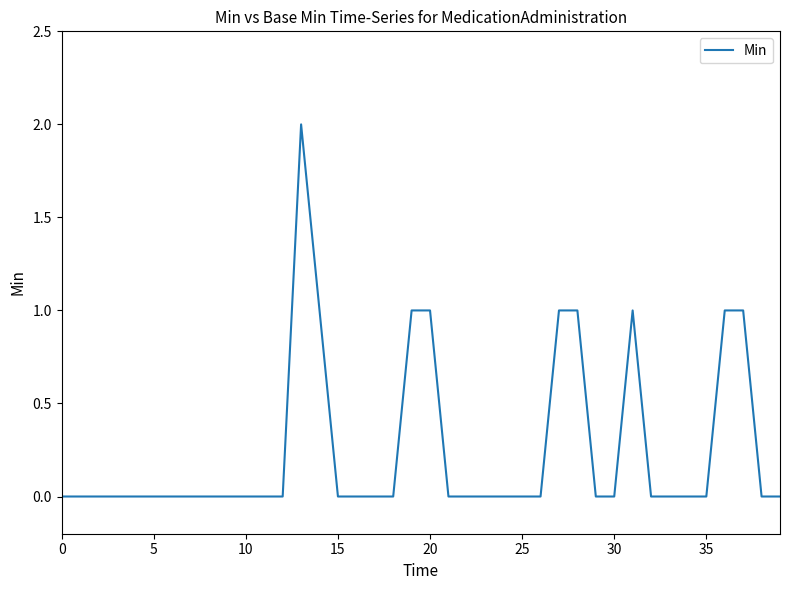

How many lines are shown in the chart?

1